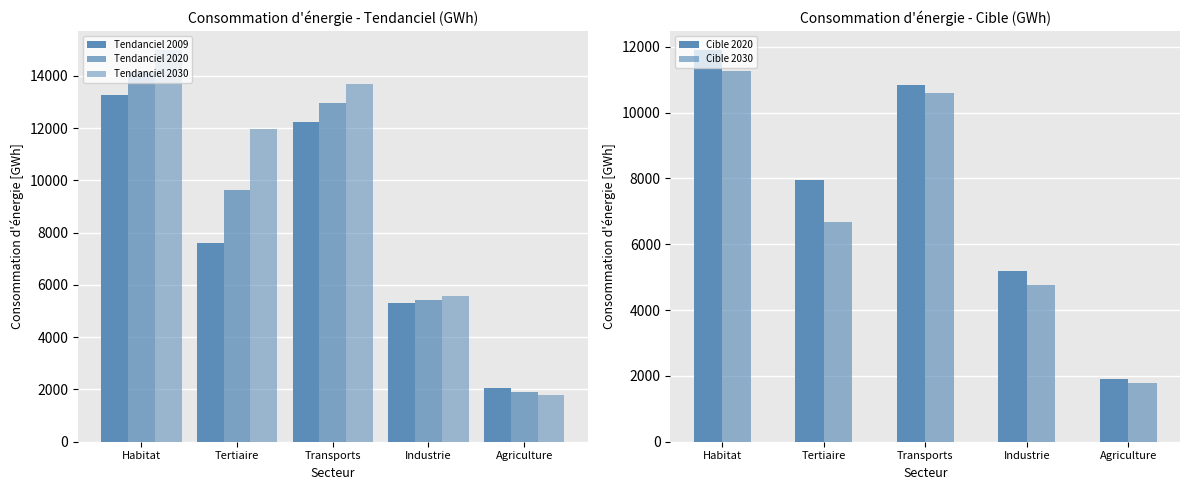

Which series has the widest spread of values?

Tendanciel 2030